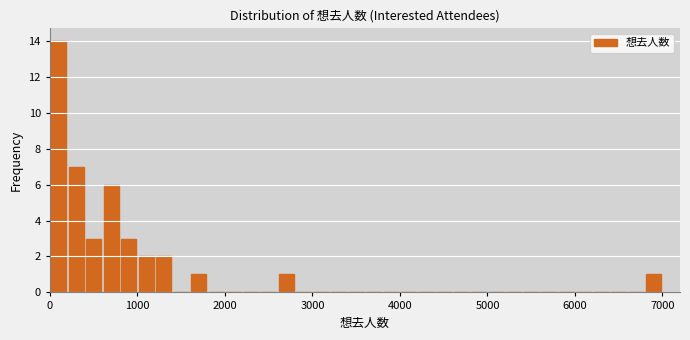

Around what value on the x-axis is the tallest bar? Give the approximate position of its centre, as read against the axis.

100